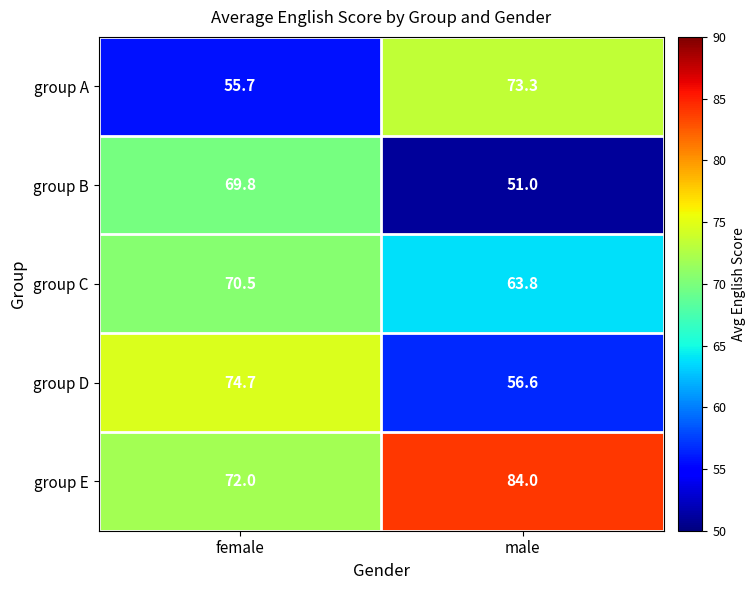

At which category is the sum across all series the highest?

female